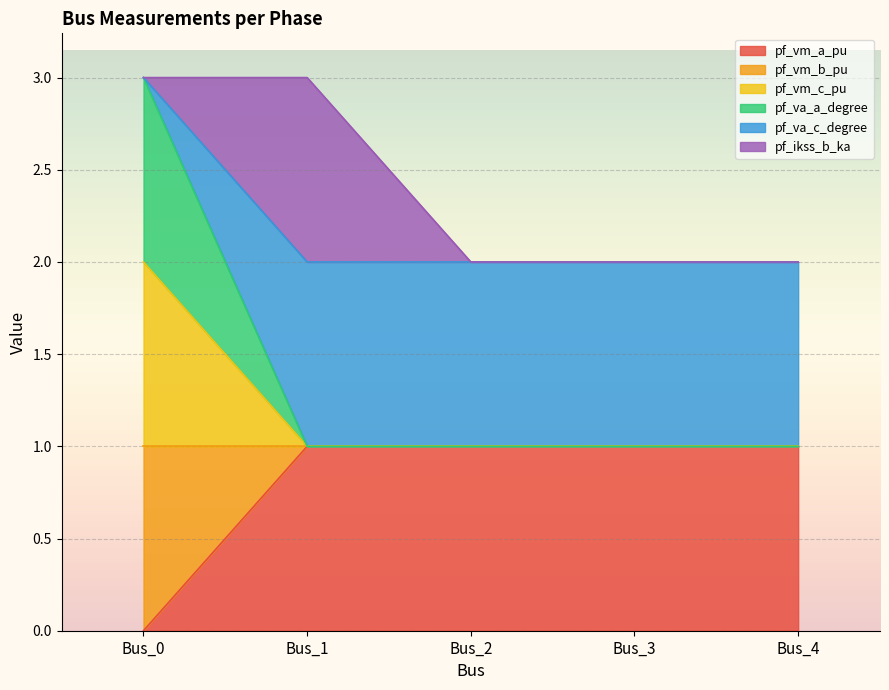

What is the spread (max minus min) of values at Bus_1?

1.0